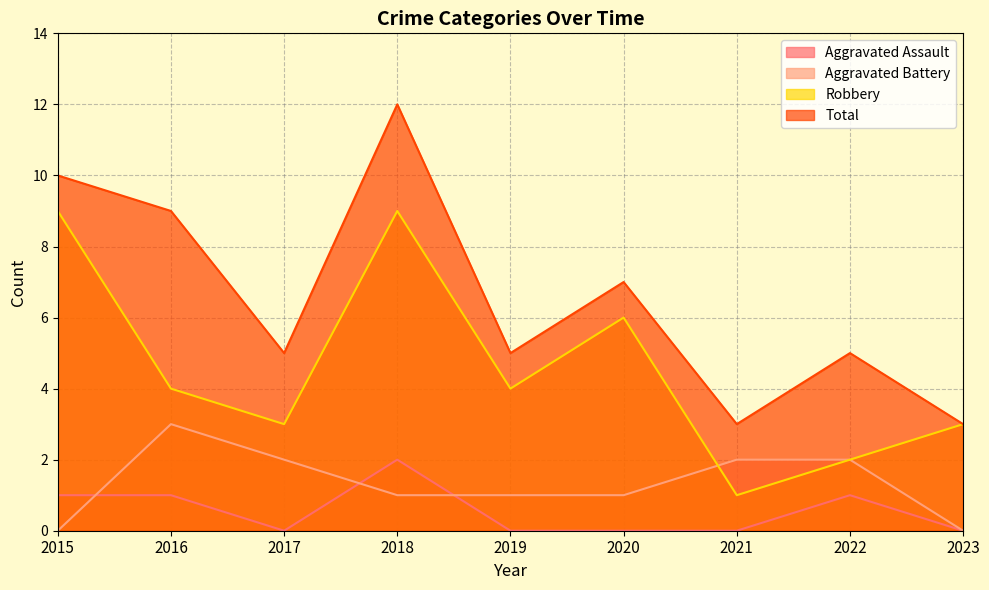

Reading left to right, what are all the values shown in this chart?

Aggravated Assault: 2015=1	2016=1	2017=0	2018=2	2019=0	2020=0	2021=0	2022=1	2023=0
Aggravated Battery: 2015=0	2016=3	2017=2	2018=1	2019=1	2020=1	2021=2	2022=2	2023=0
Robbery: 2015=9	2016=4	2017=3	2018=9	2019=4	2020=6	2021=1	2022=2	2023=3
Total: 2015=10	2016=9	2017=5	2018=12	2019=5	2020=7	2021=3	2022=5	2023=3